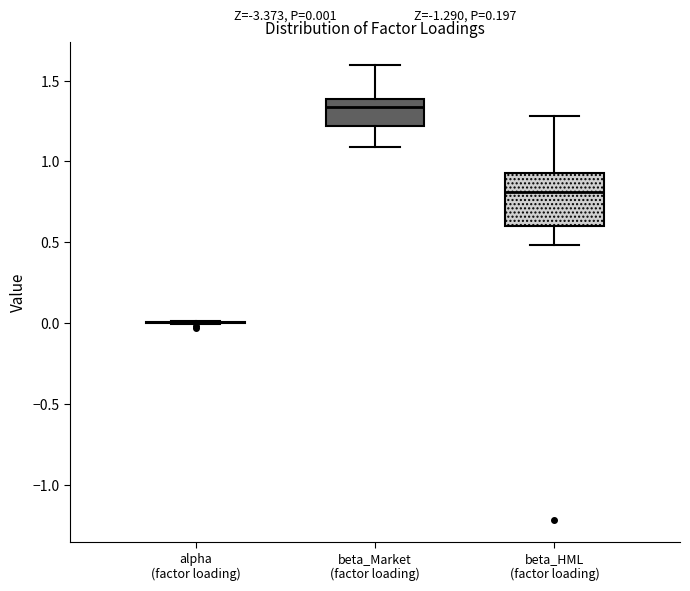

Comparing the boxes themselves (not the whiskers), which one is the tallest?

beta_HML (factor loading)